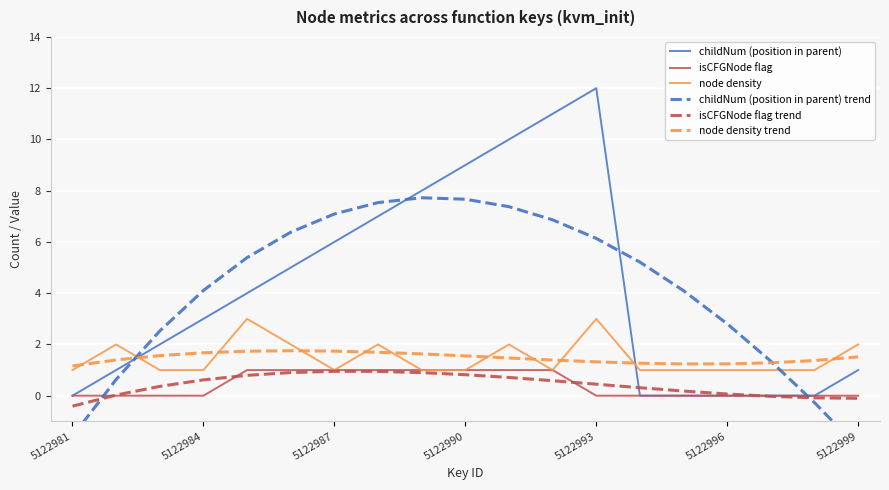

The value of isCFGNode flag at 5122999 is 0.0. True or false?

True